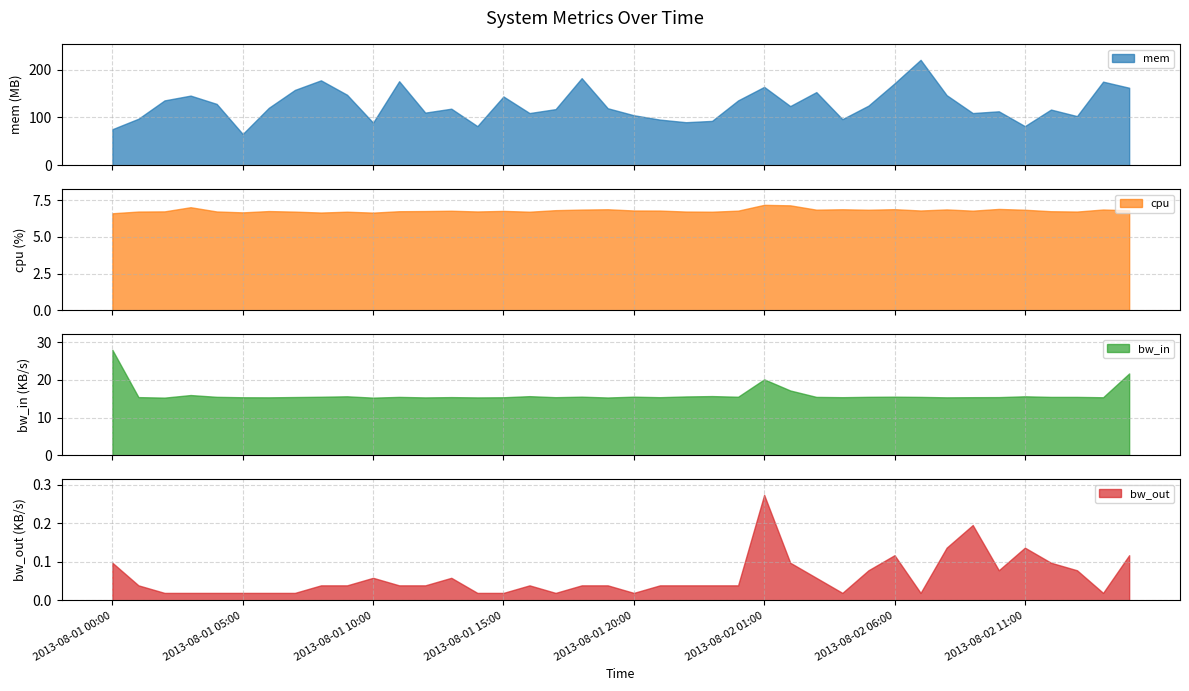

What is the approximate value of bw_out at 2013-08-02 02:00?

0.1